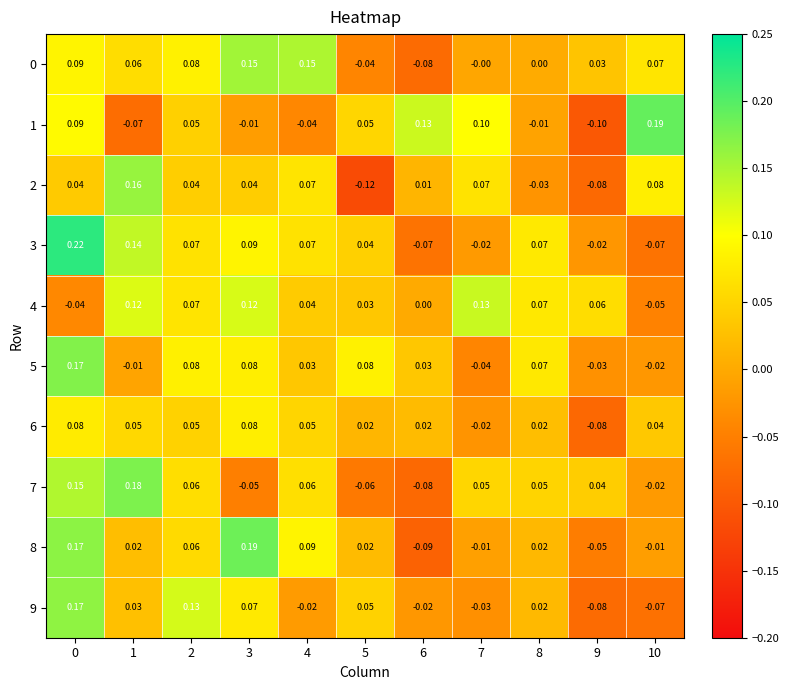

How many data points in 7 are above 0?

7